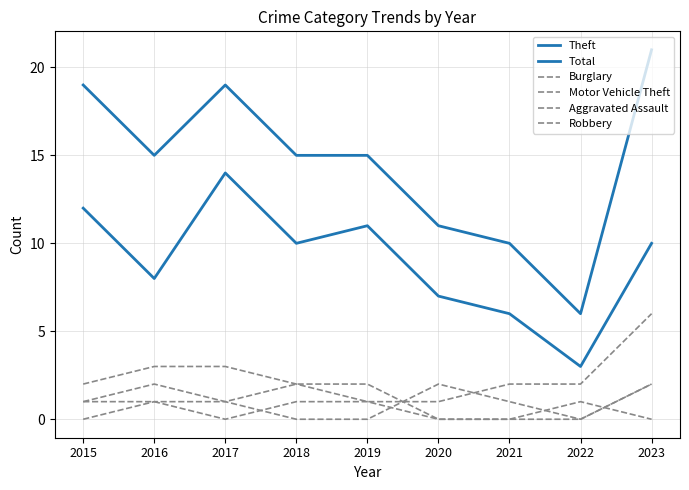

Reading left to right, list all the values displayed in this chart.

Theft: 2015=12	2016=8	2017=14	2018=10	2019=11	2020=7	2021=6	2022=3	2023=10
Total: 2015=19	2016=15	2017=19	2018=15	2019=15	2020=11	2021=10	2022=6	2023=21
Burglary: 2015=2	2016=3	2017=3	2018=2	2019=1	2020=1	2021=2	2022=2	2023=6
Motor Vehicle Theft: 2015=1	2016=2	2017=1	2018=2	2019=2	2020=0	2021=0	2022=0	2023=2
Aggravated Assault: 2015=1	2016=1	2017=0	2018=1	2019=1	2020=0	2021=0	2022=1	2023=0
Robbery: 2015=0	2016=1	2017=1	2018=0	2019=0	2020=2	2021=1	2022=0	2023=2